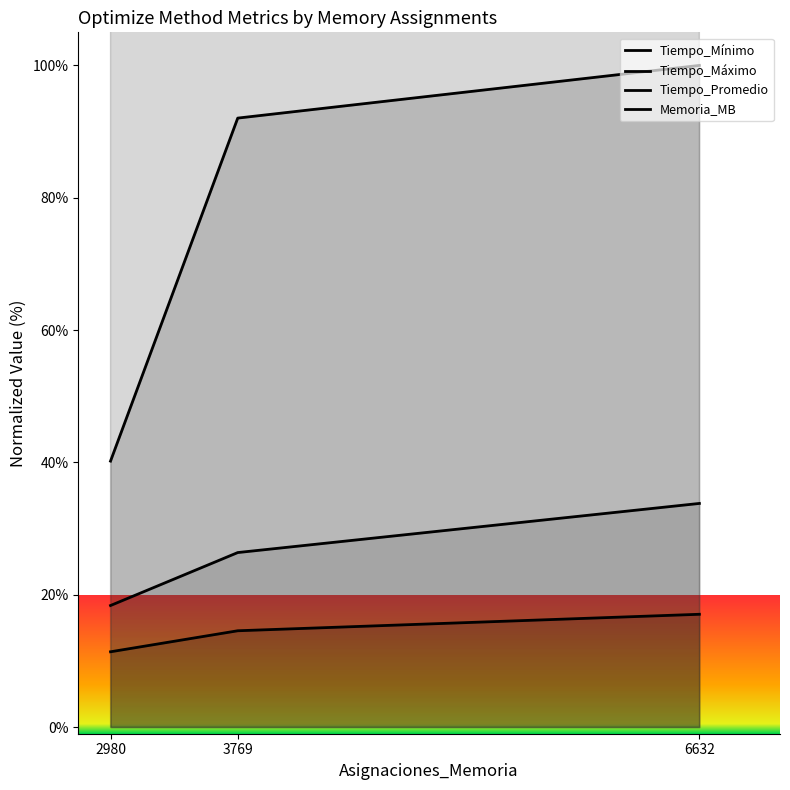

What is the maximum value for Tiempo_Máximo?

100.0